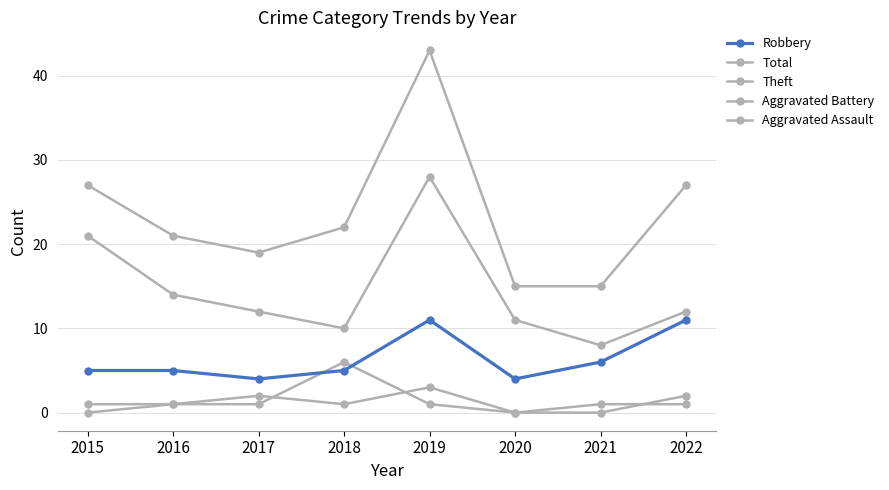

Rank the series at 2019 from highest to lowest value.

Total, Theft, Robbery, Aggravated Assault, Aggravated Battery